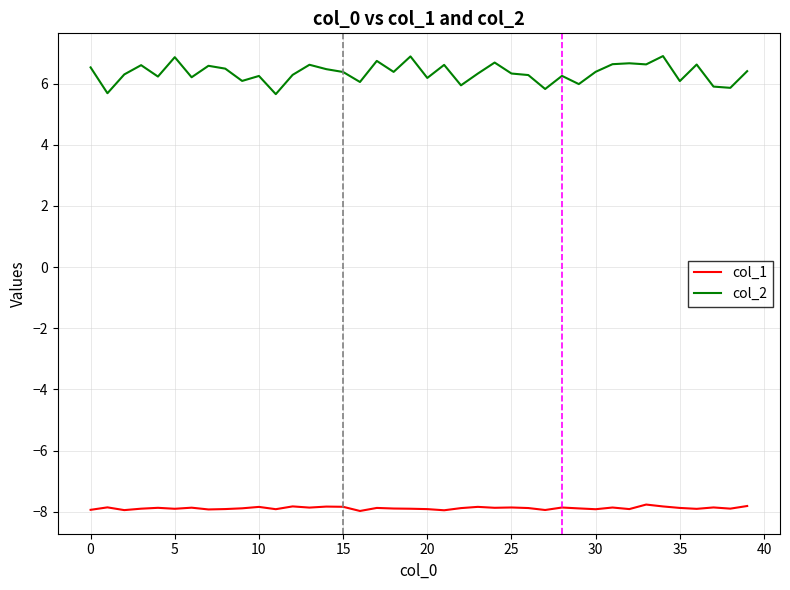

True or false: col_1 and col_2 cross at least once.

False